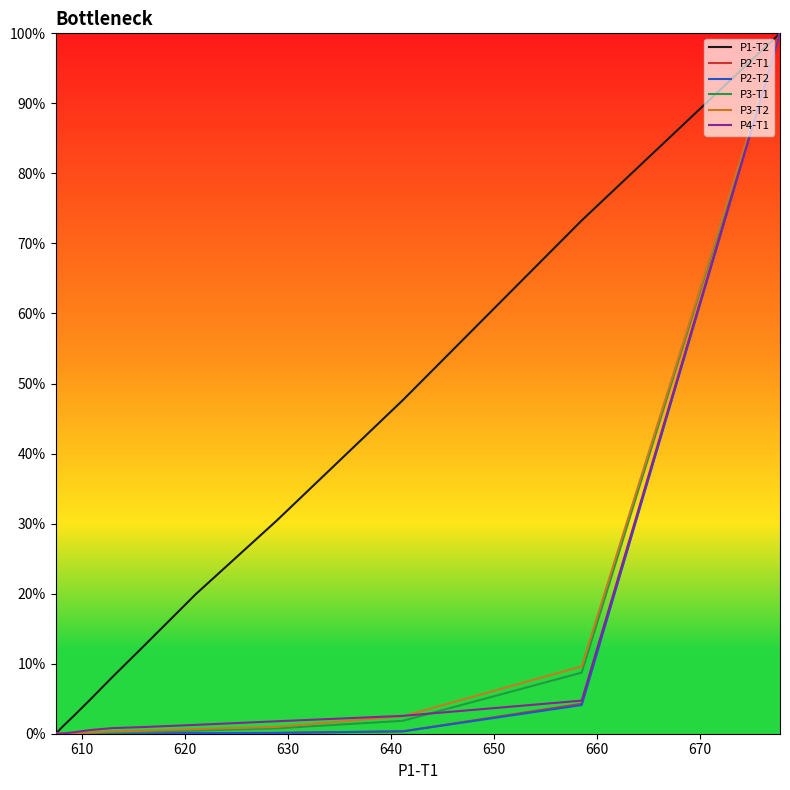

Which series changed the most between 620 and 640?

P1-T2